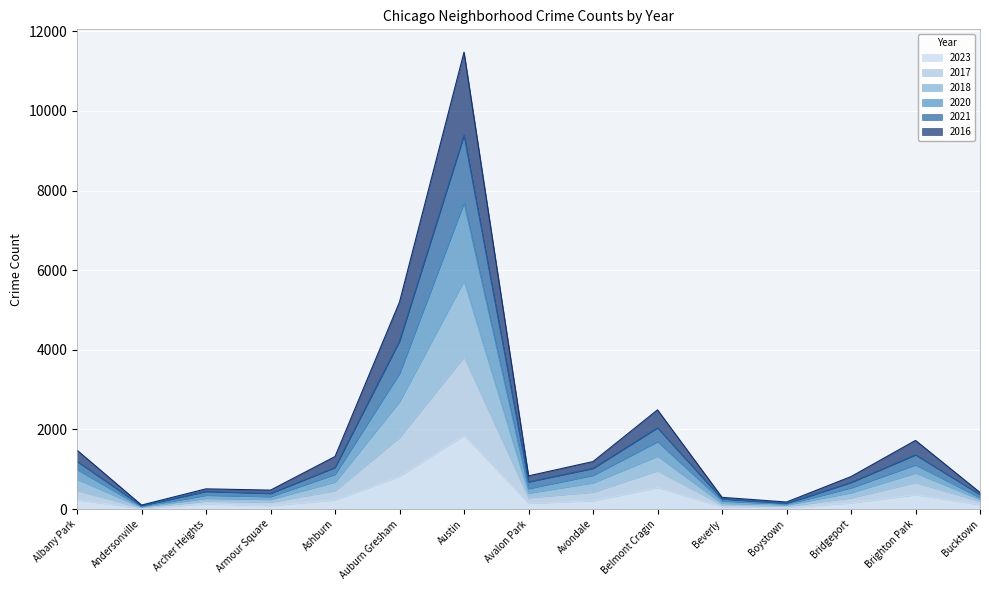

At which category is the sum across all series the highest?

Austin